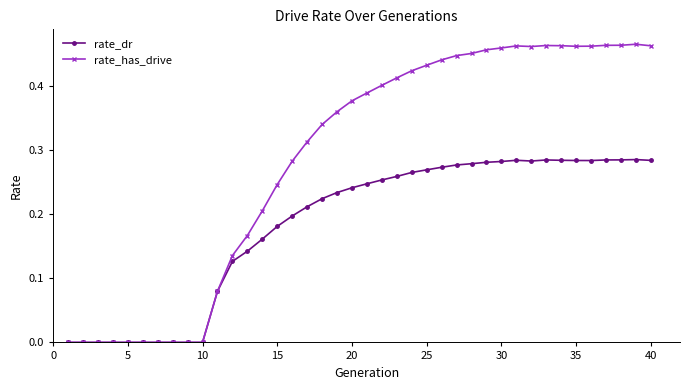

Which series has the largest total across all categories?

rate_has_drive